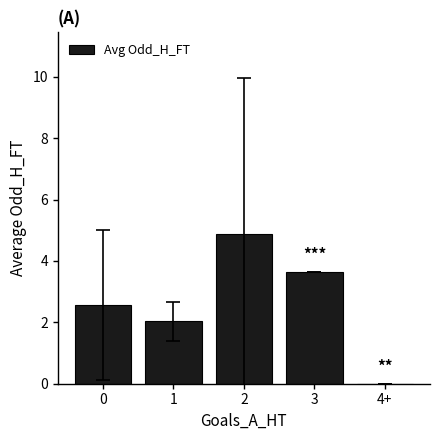

What is the sum of all values?

13.1